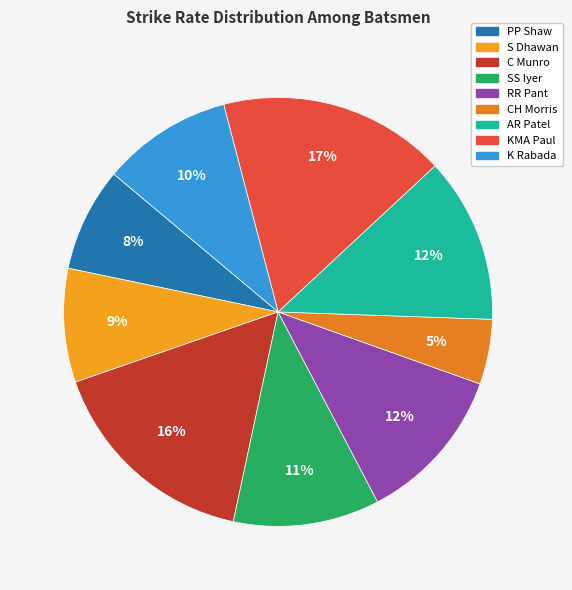

Count the number of slices in the pie.

9